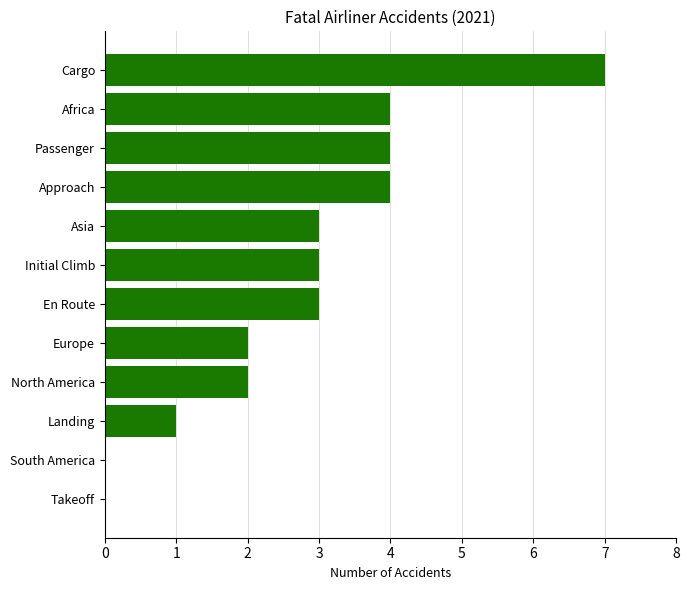

Is it true that the value at En Route is 3?

True